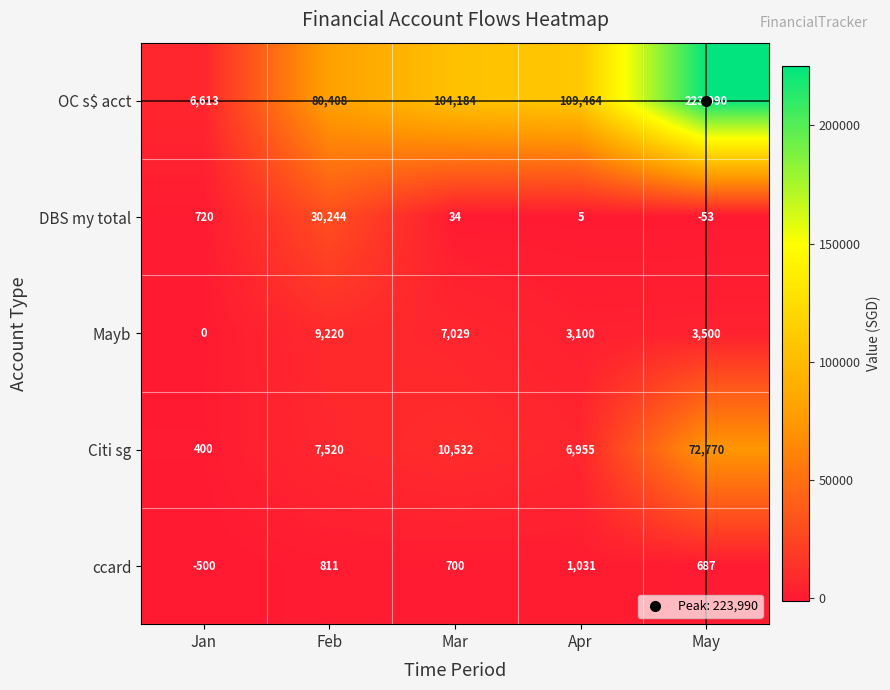

True or false: Mayb has a value of 7029 at Mar.

True